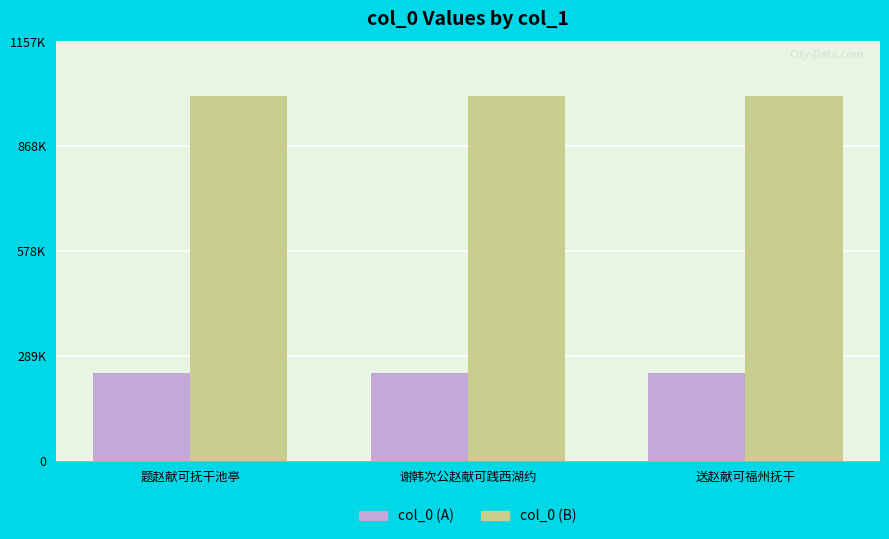

Which series has the widest spread of values?

col_0 (B)